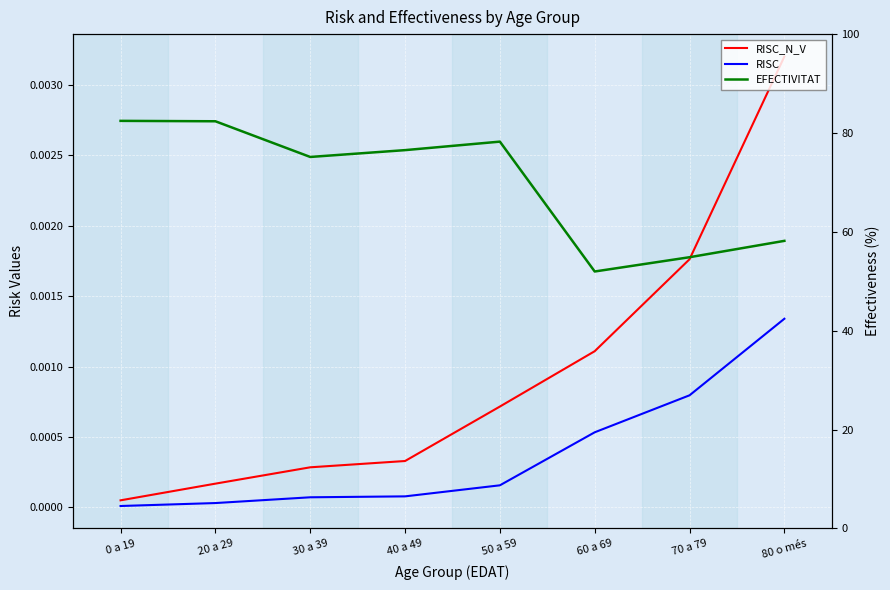

Which series has the largest total across all categories?

EFECTIVITAT